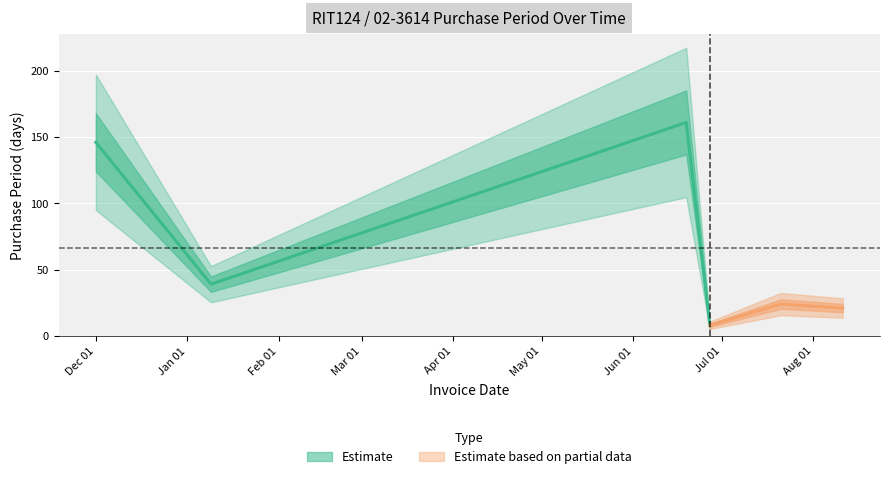

What is the label of the 1st point from the left?

2016-12-01